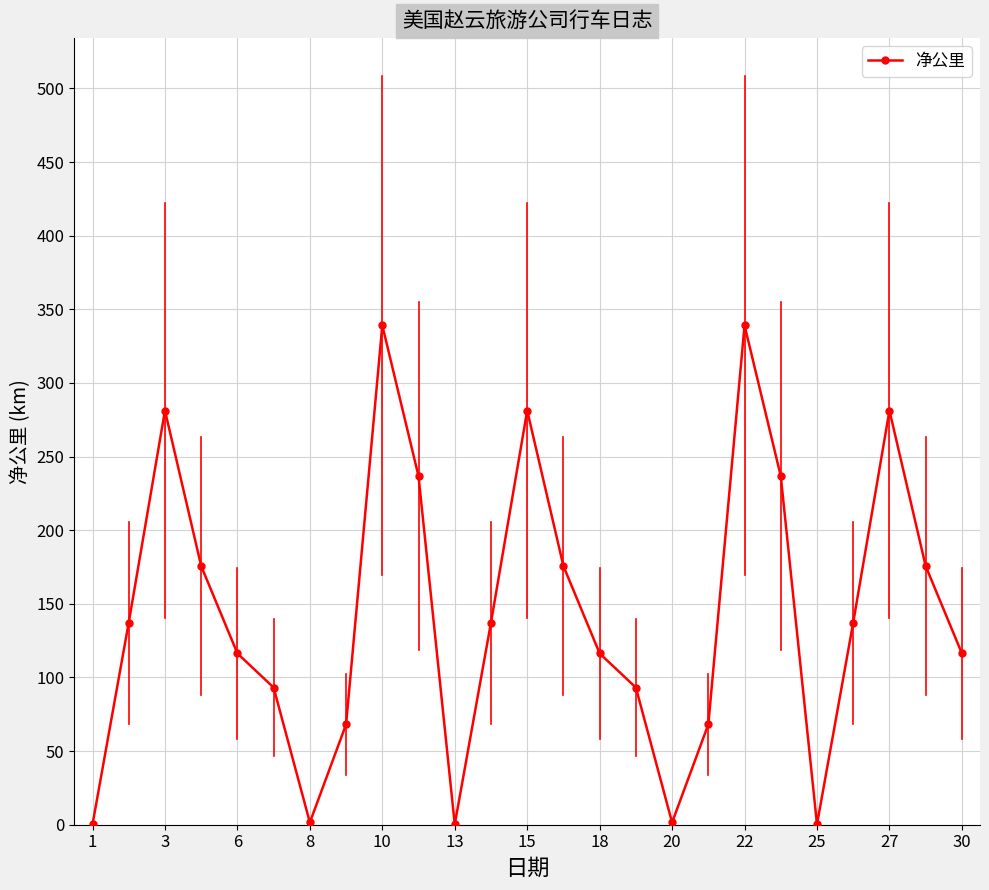

What is the value of the 18th point from the left?

68.1